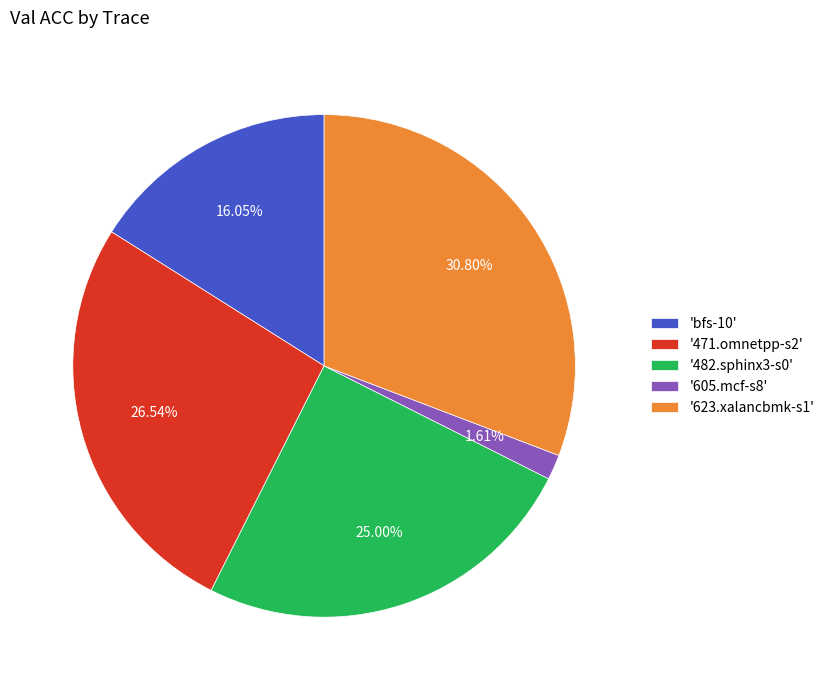

What is the largest slice in the pie chart?

'623.xalancbmk-s1'